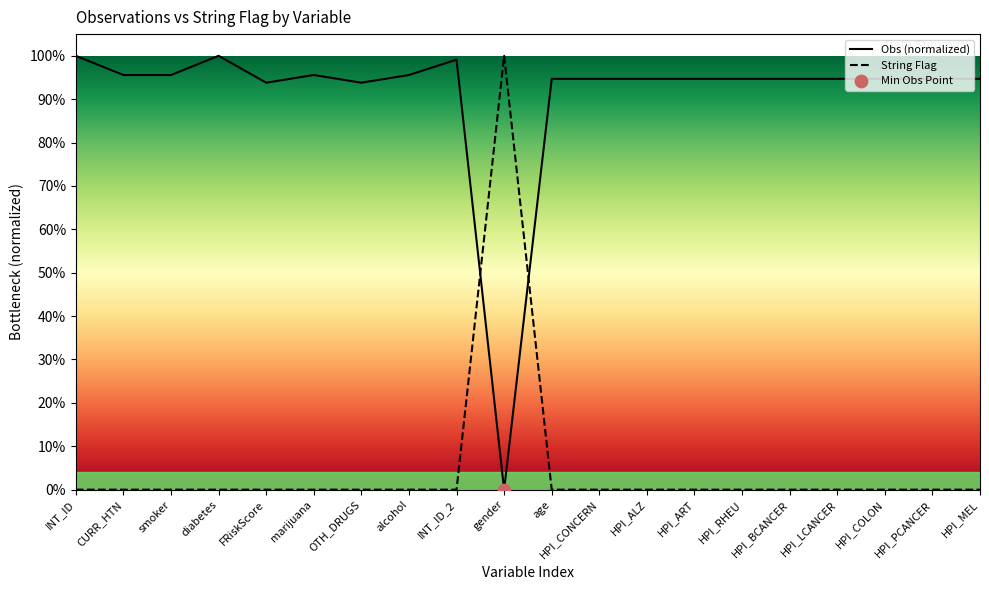

At how many categories does at least one series exceed 0?

20